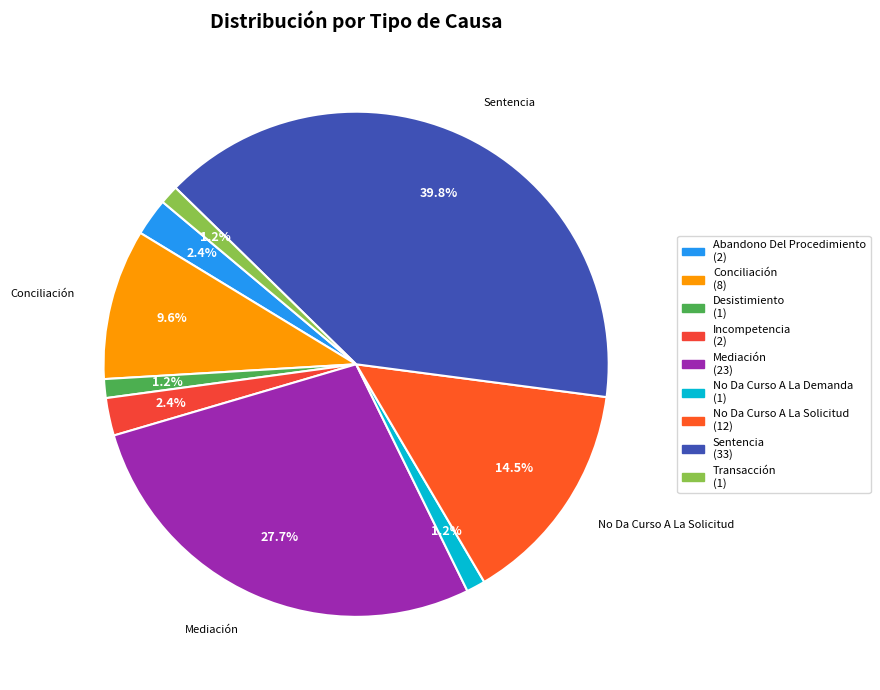

To the nearest percent, what is the difference between the largest and smallest slice percentages?

39%